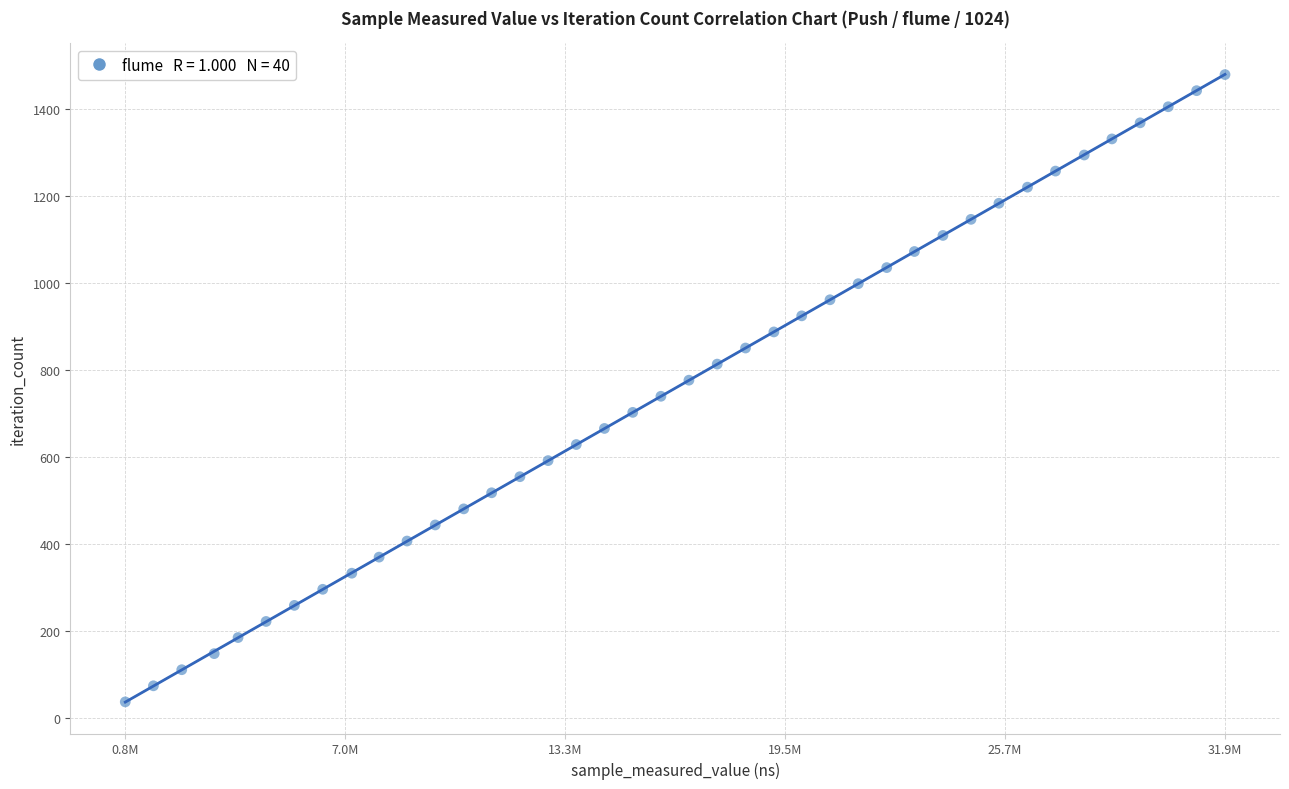

What is the range of Y values (max minus min)?

1443